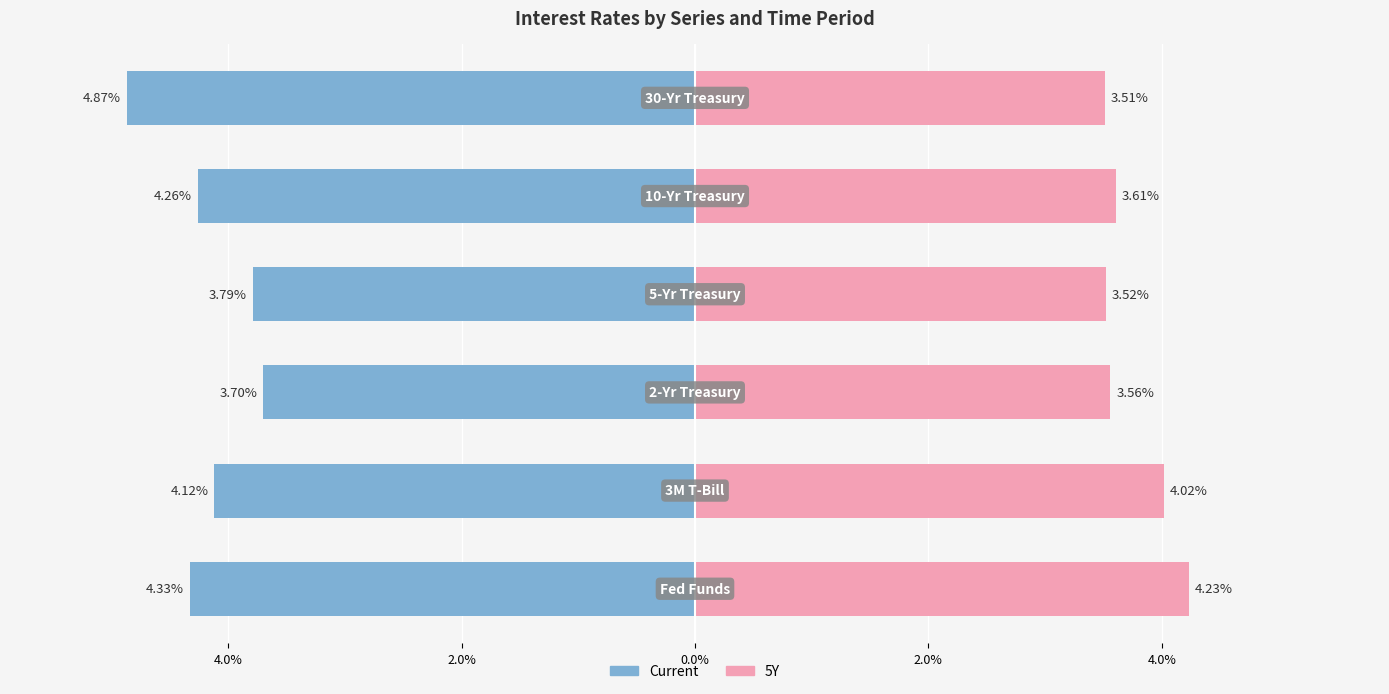

How many values in the Current series exceed -4?

2